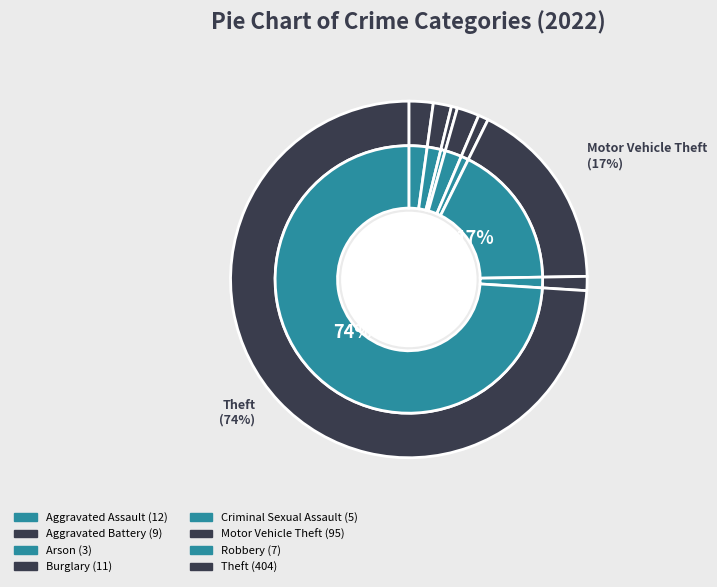

Is it true that Motor Vehicle Theft is 17% of the pie?

True